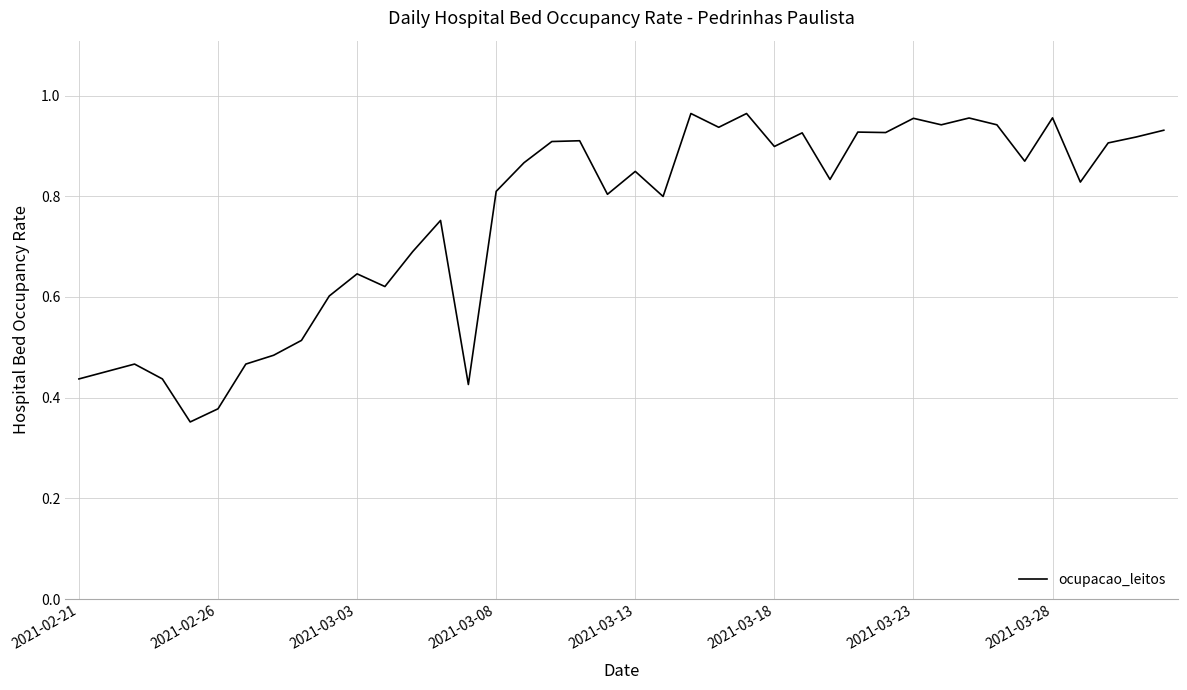

What is the average value?

0.8